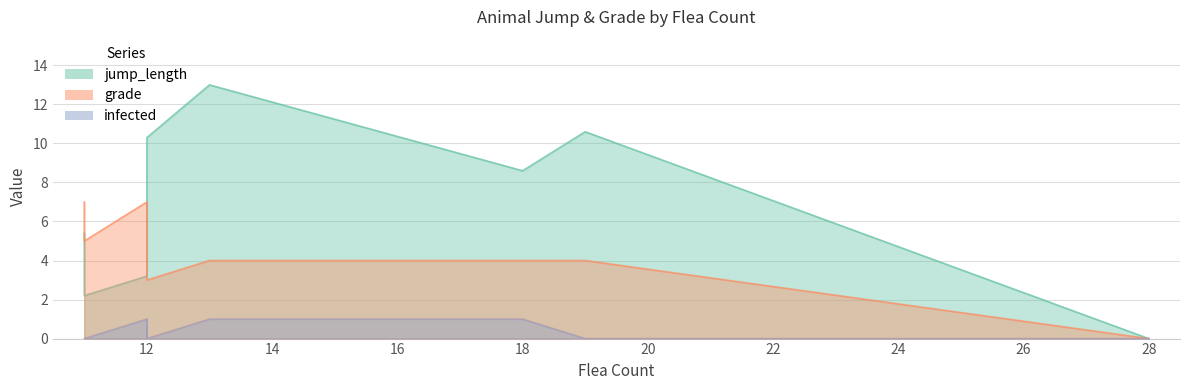

Rank the series at 12 from highest to lowest value.

grade, jump_length, infected